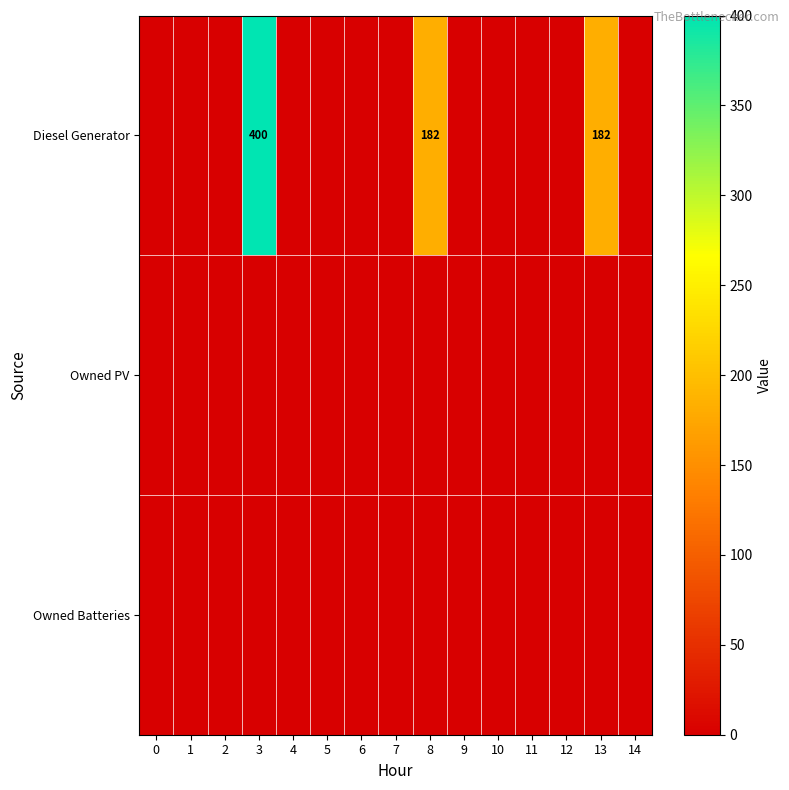

The Diesel Generator series shows 61 at 8. True or false?

False